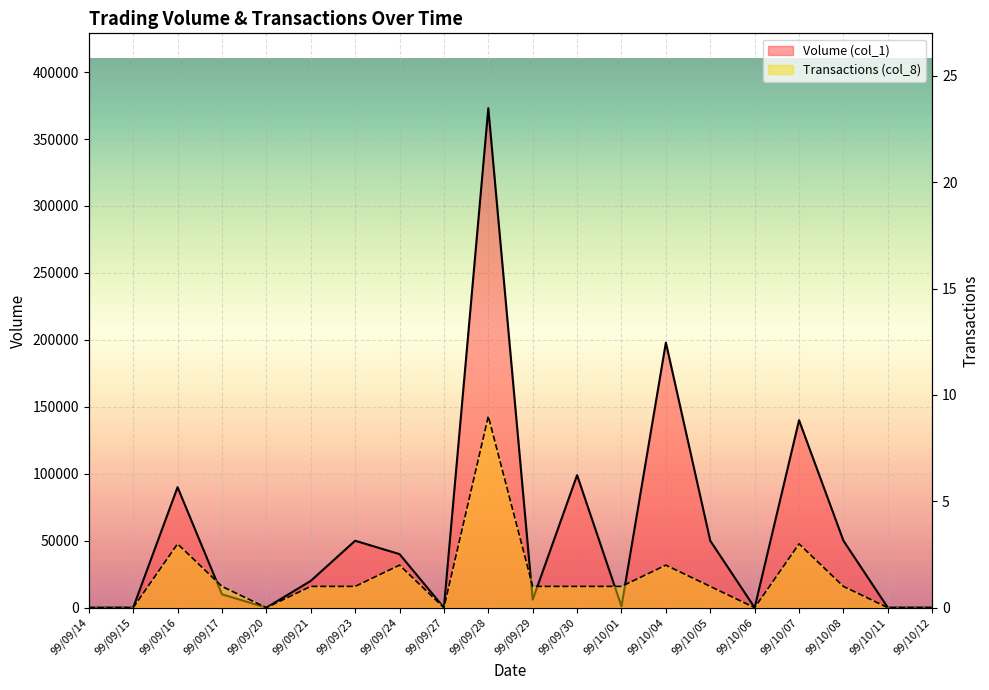

What is the approximate value of Volume (col_1) at 99/09/16, to the nearest 50?

90000